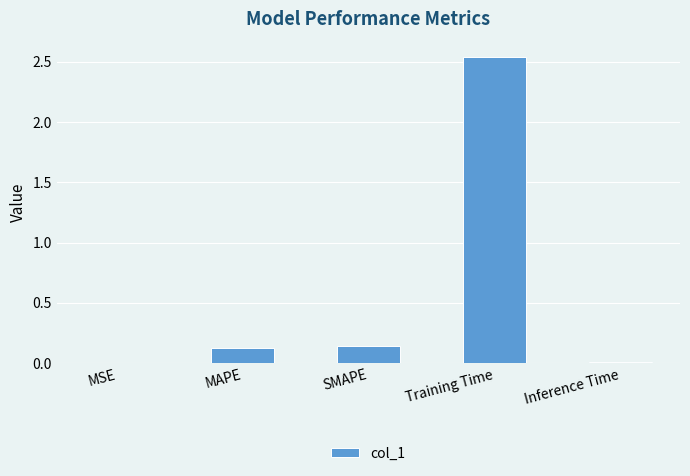

Which label corresponds to the largest value in the chart?

Training Time